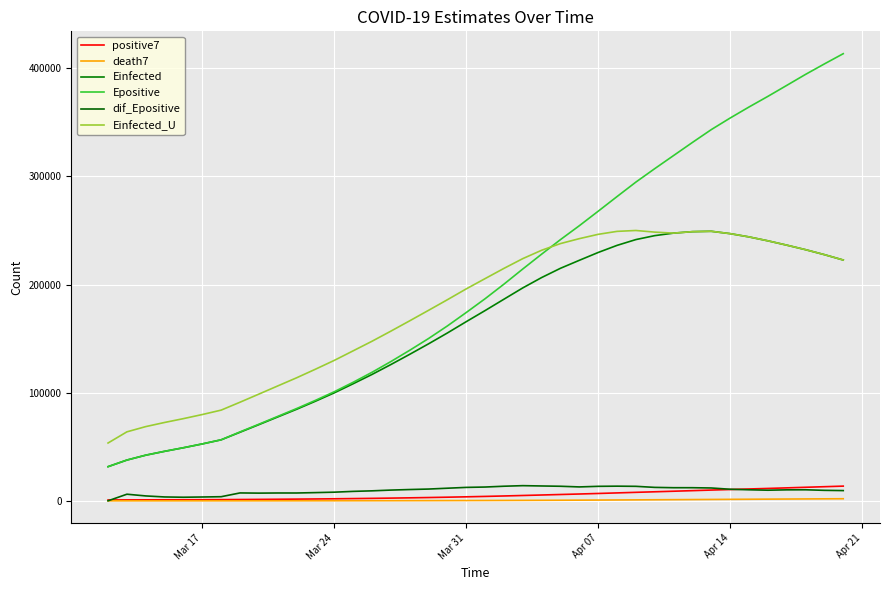

What is the highest value of the dif_Epositive series?

14018.0